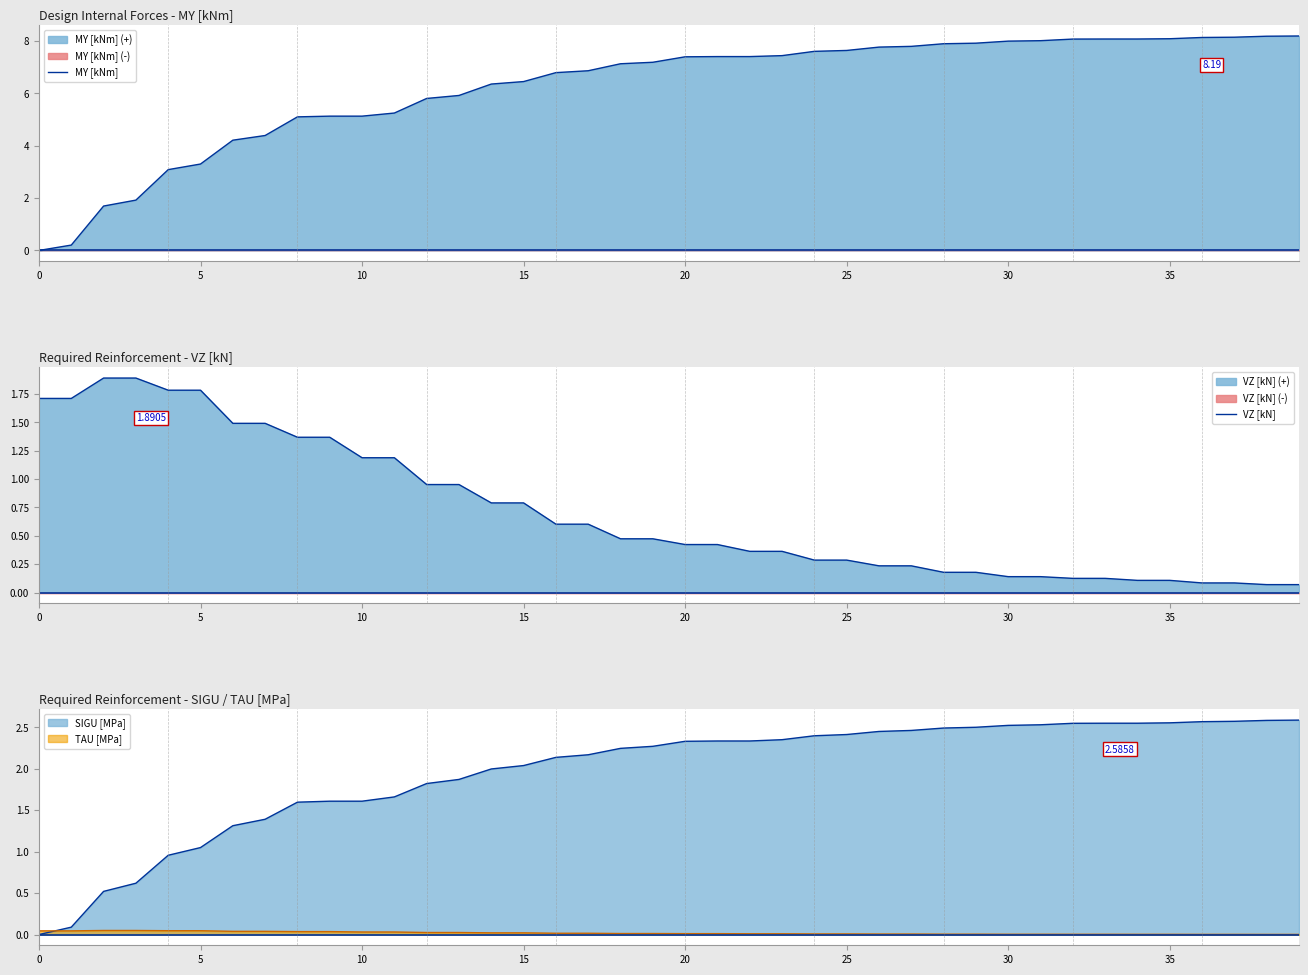

The value of MY [kNm] at 35 is 8.1. True or false?

True